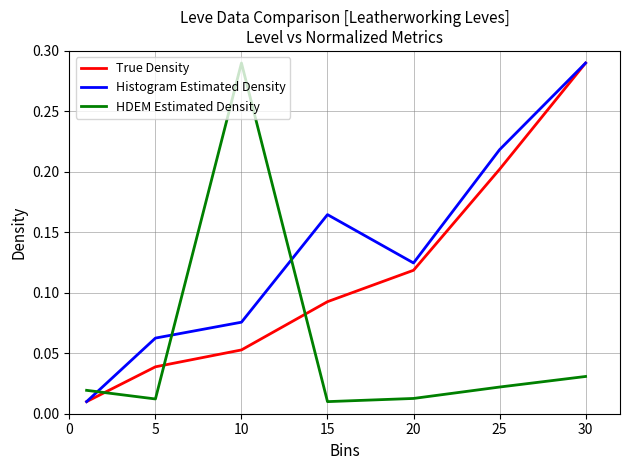

Which series has the largest total across all categories?

Histogram Estimated Density